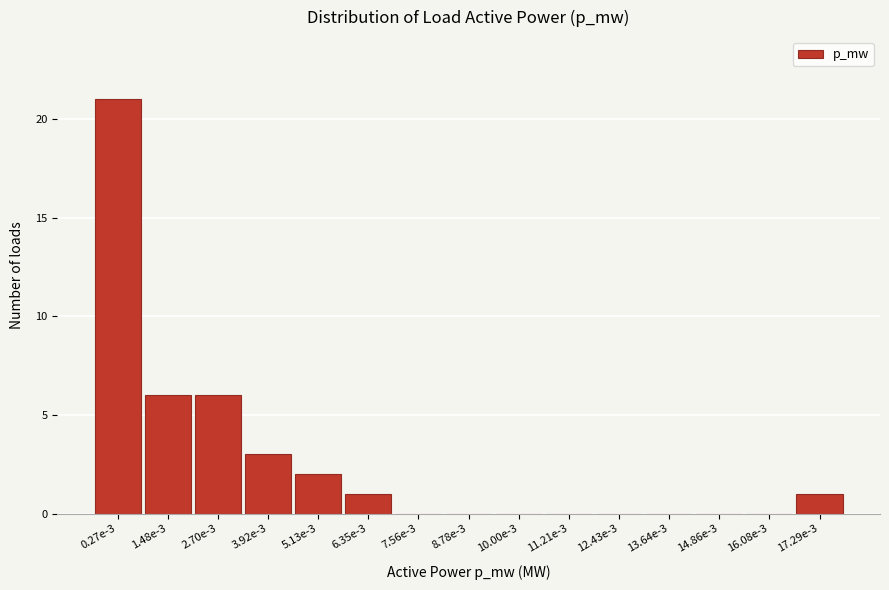

Reading left to right, what are all the values shown in this chart?

0.27e-3=21	1.48e-3=6	2.70e-3=6	3.92e-3=3	5.13e-3=2	6.35e-3=1	7.56e-3=0	8.78e-3=0	10.00e-3=0	11.21e-3=0	12.43e-3=0	13.64e-3=0	14.86e-3=0	16.08e-3=0	17.29e-3=1